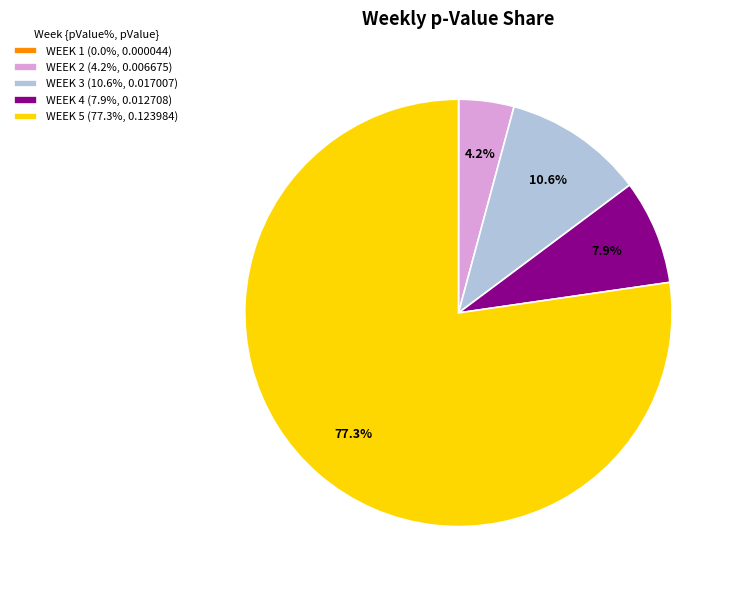

What portion of the pie excludes WEEK 5?

22.7%